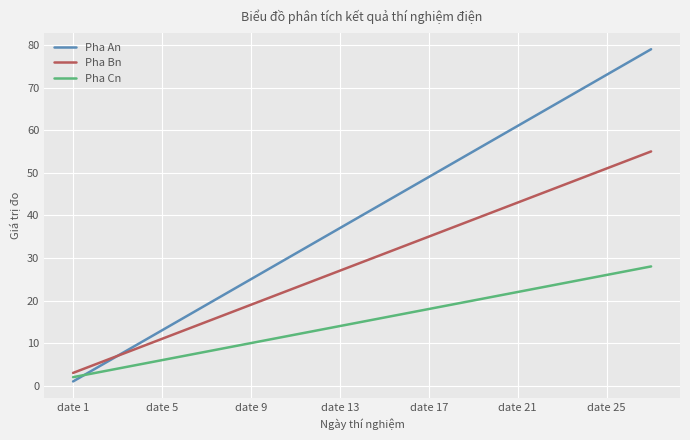

Which series has the largest range (max minus min)?

Pha An